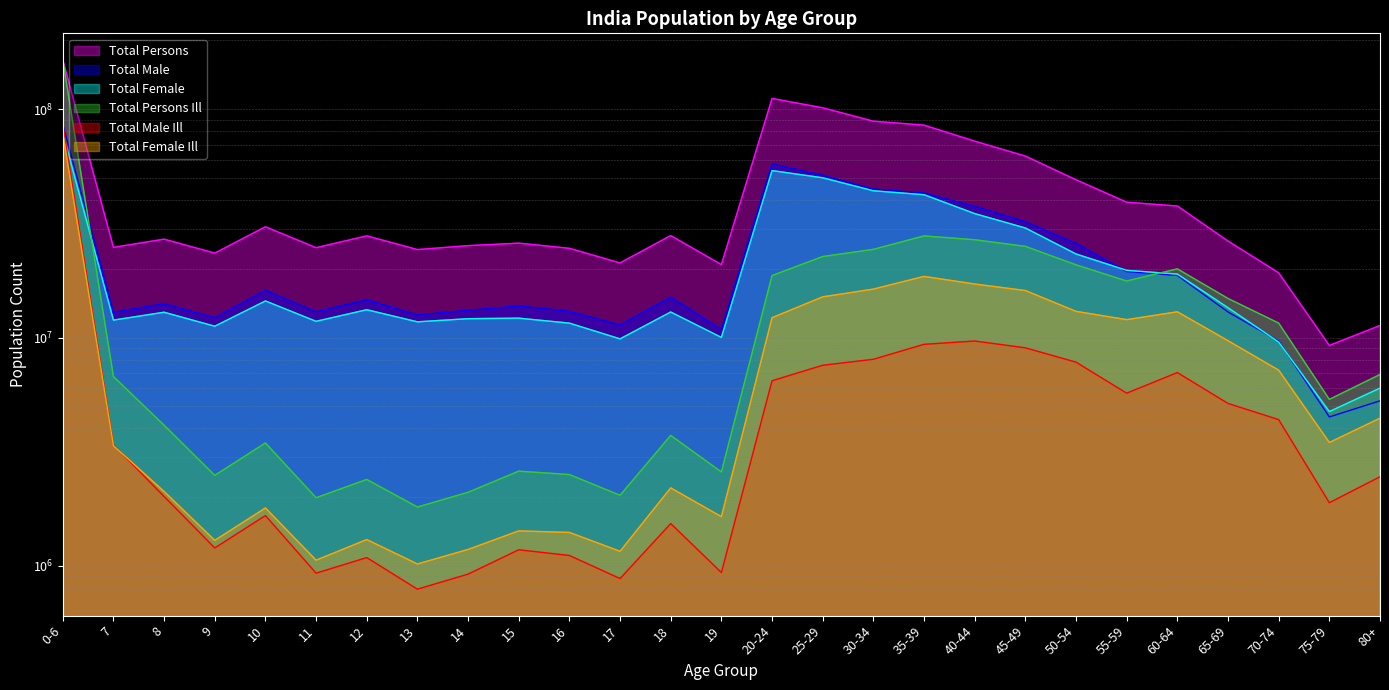

What is the minimum value for Total Persons Ill?

1810476